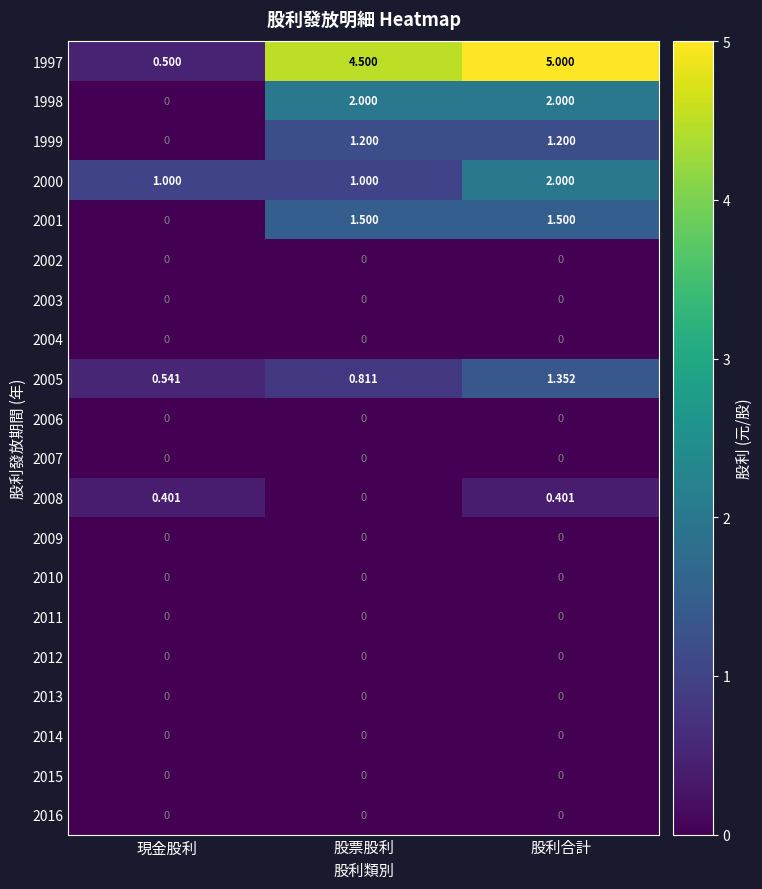

Which label corresponds to the largest value in the chart?

股利合計